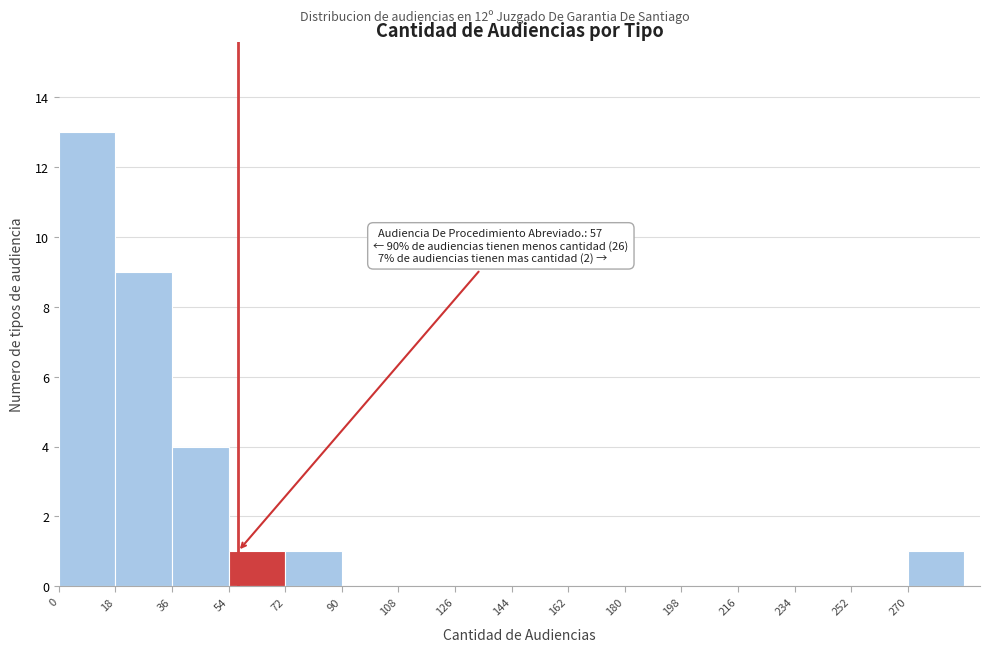

Over which range of the x-axis is the bar tallest?

0 to 18